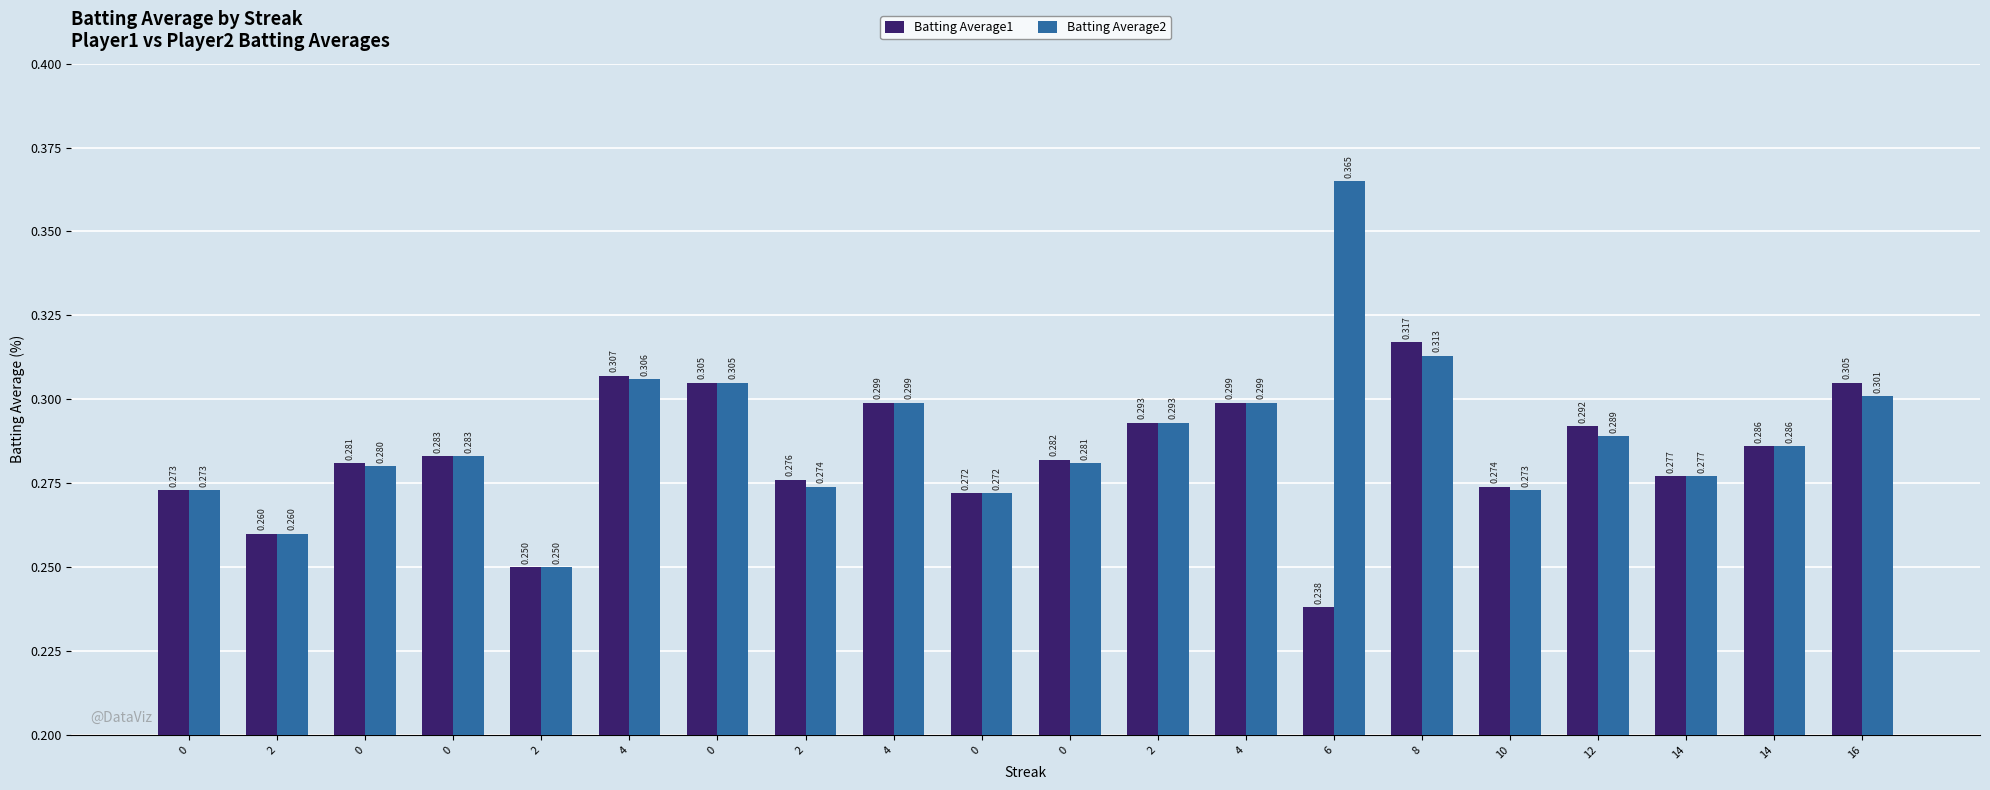

How many bars are there in total?

40